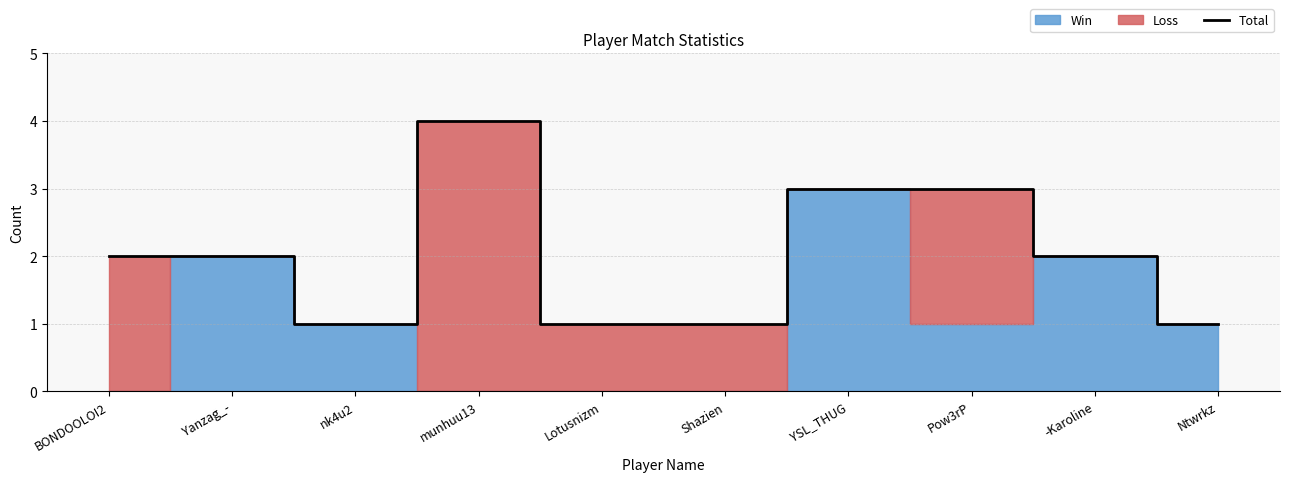

At which label does the data first exceed 2?

munhuu13